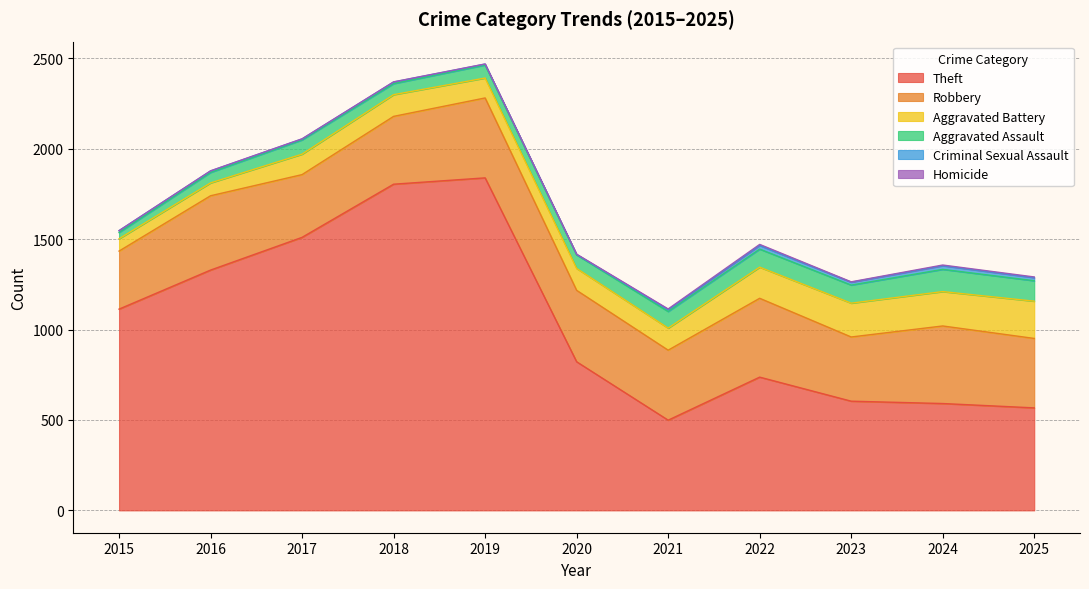

What value does the Robbery series have at 2017, to the nearest 10?

350